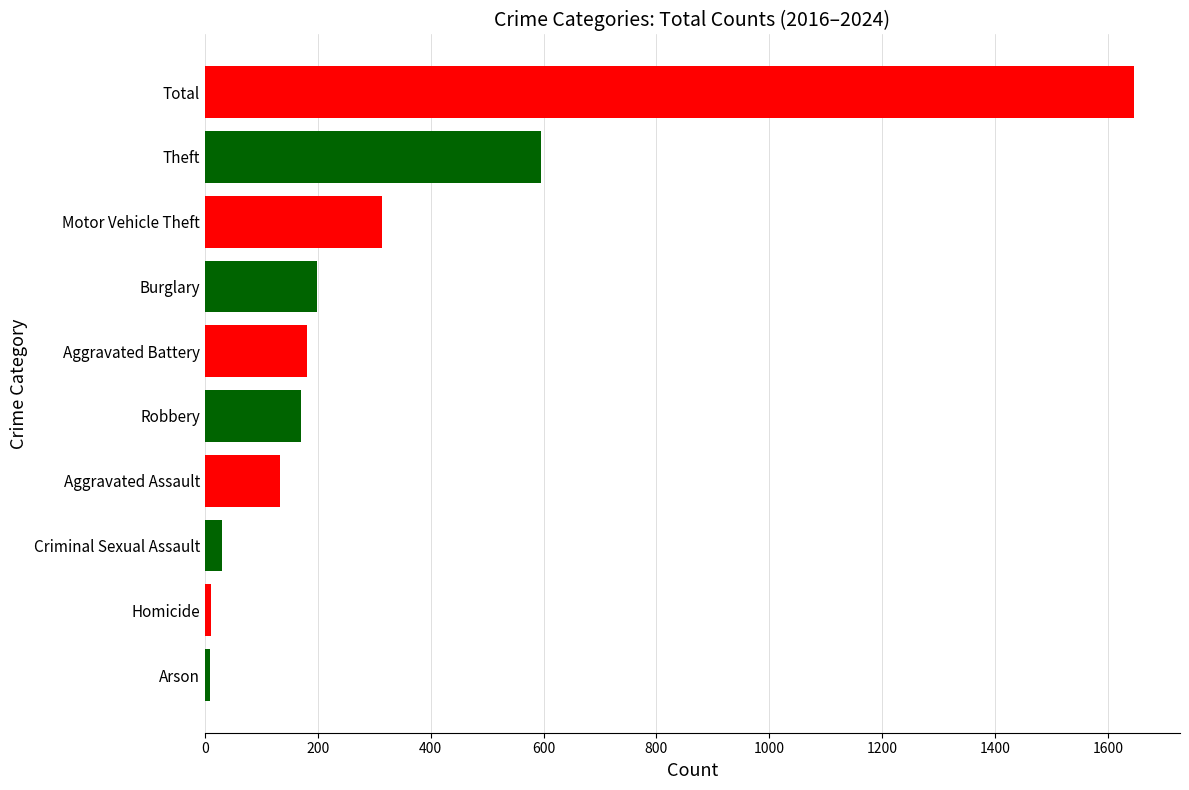

The chart shows a value of 276 at Aggravated Battery. True or false?

False